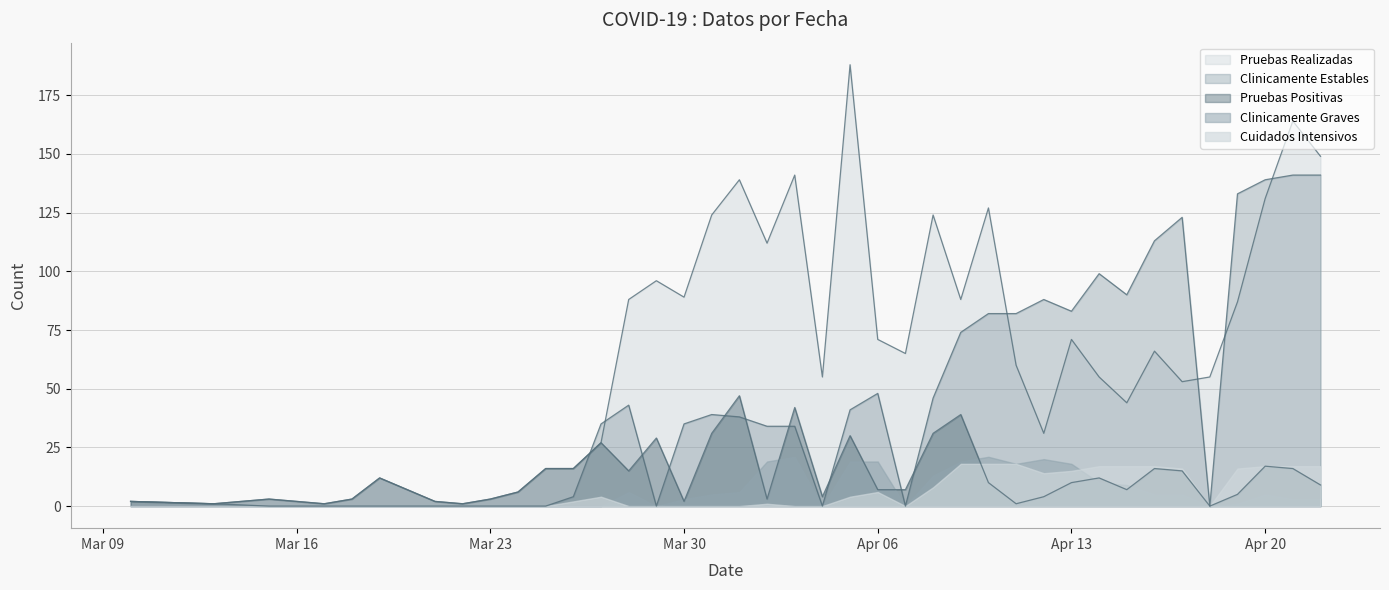

What is the difference between the maximum and minimum values in the Clinicamente Estables series?

141